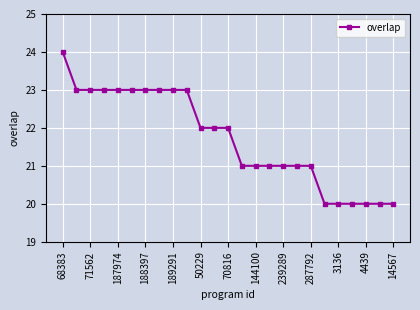

What is the average value?

22